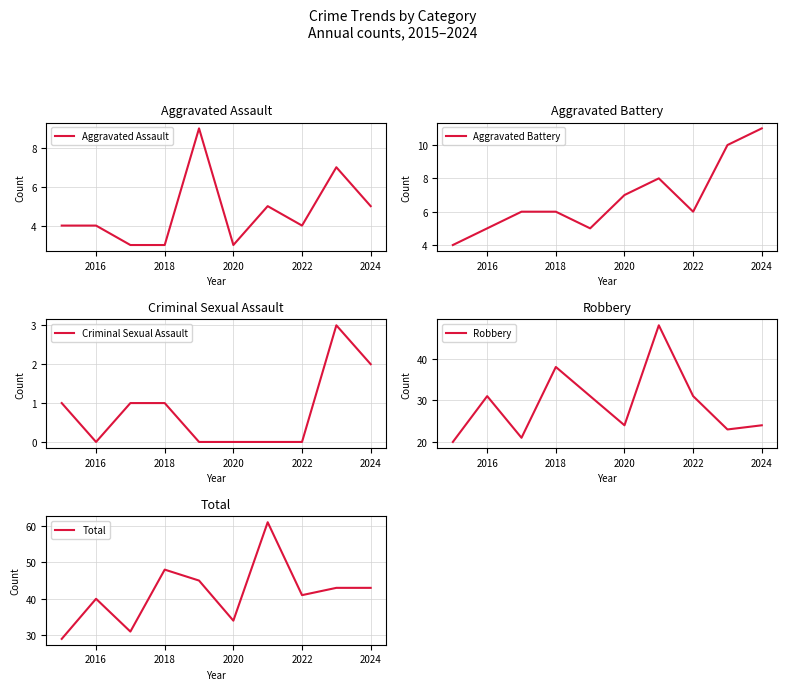

What is the minimum value for Aggravated Assault?

3